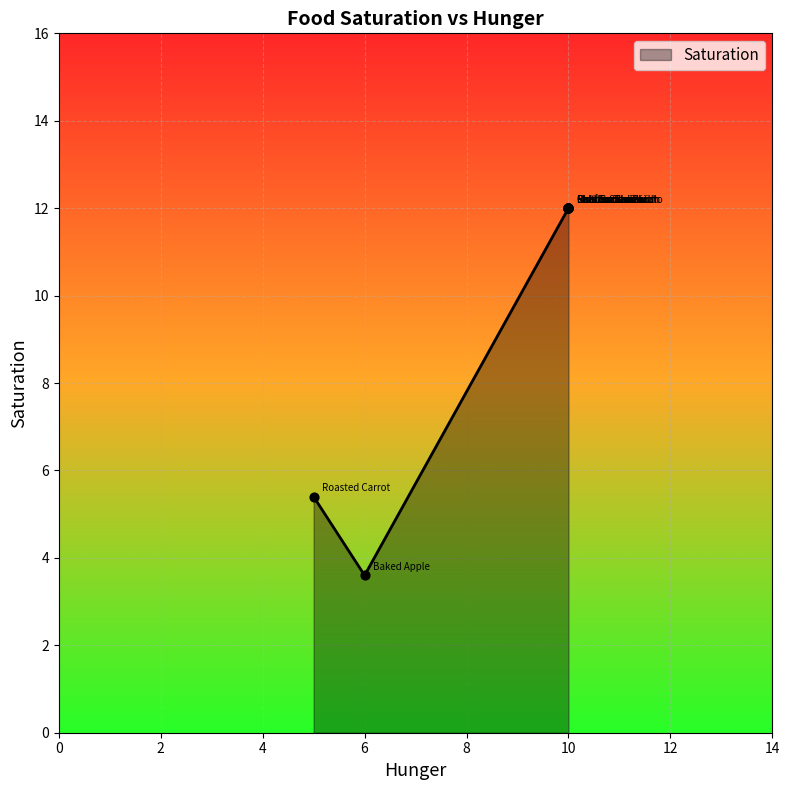

What is the change in value from Fish Sandwich to Baked Apple?

-8.4